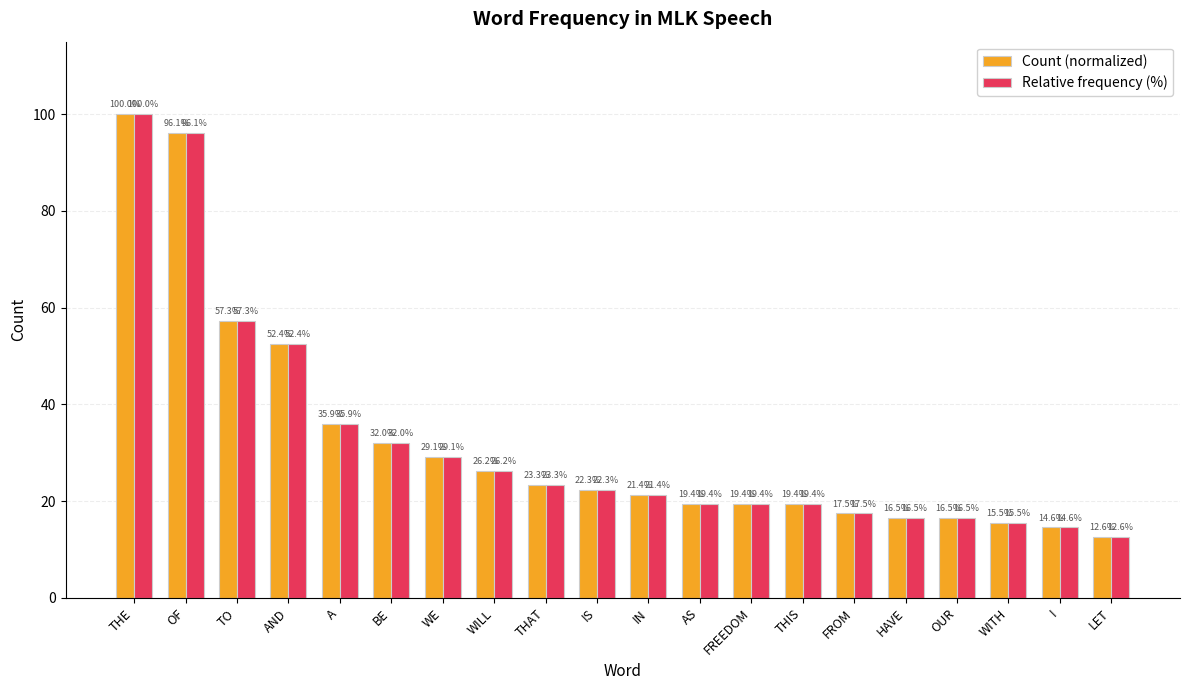

The value of Count (normalized) at AND is 86.4. True or false?

False